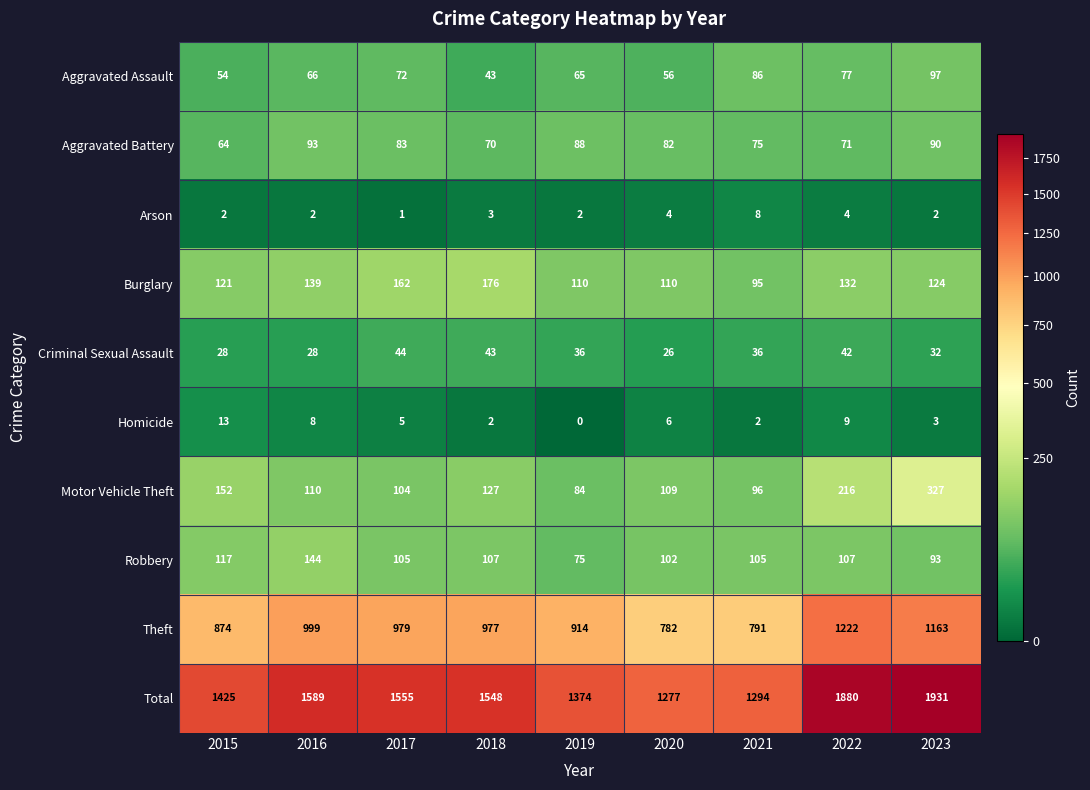

Which series has the widest spread of values?

Total